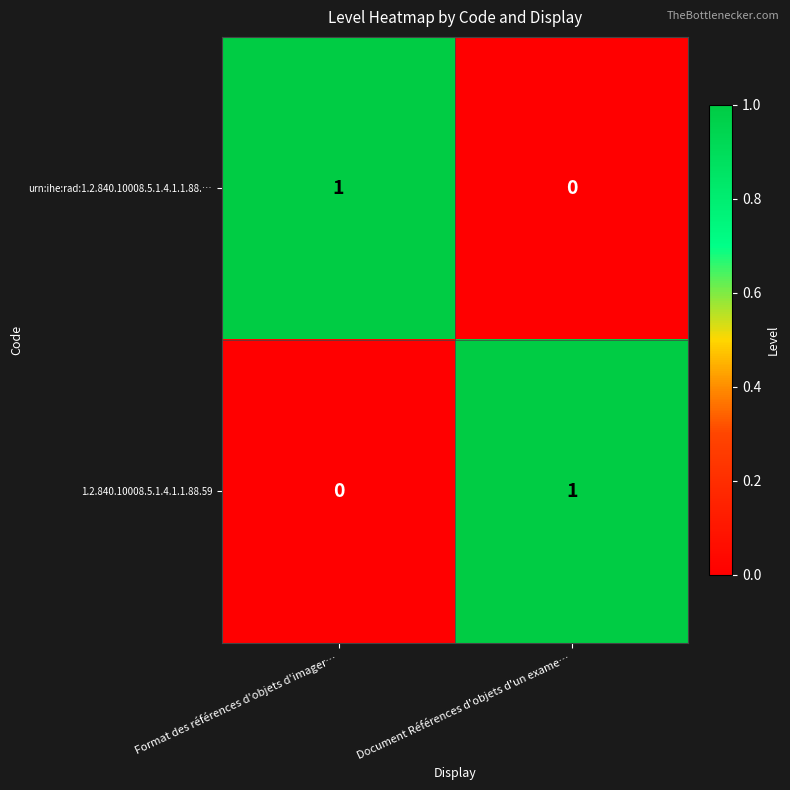

Rank the series at Format des références d'objets d'imager… from highest to lowest value.

urn:ihe:rad:1.2.840.10008.5.1.4.1.1.88.…, 1.2.840.10008.5.1.4.1.1.88.59